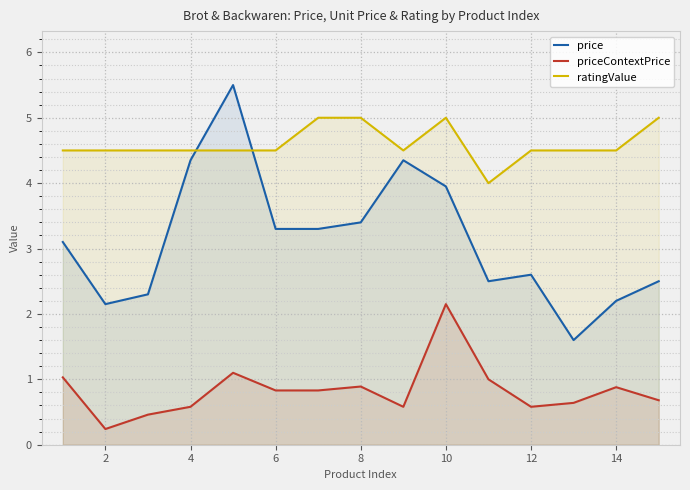

Reading left to right, transcribe all the data shown in this chart.

price: 3.1	2.1	2.3	4.3	5.5	3.3	3.3	3.4	4.3	4.0	2.5	2.6	1.6	2.2	2.5
priceContextPrice: 1.0	0.2	0.5	0.6	1.1	0.8	0.8	0.9	0.6	2.1	1.0	0.6	0.6	0.9	0.7
ratingValue: 4.5	4.5	4.5	4.5	4.5	4.5	5.0	5.0	4.5	5.0	4.0	4.5	4.5	4.5	5.0